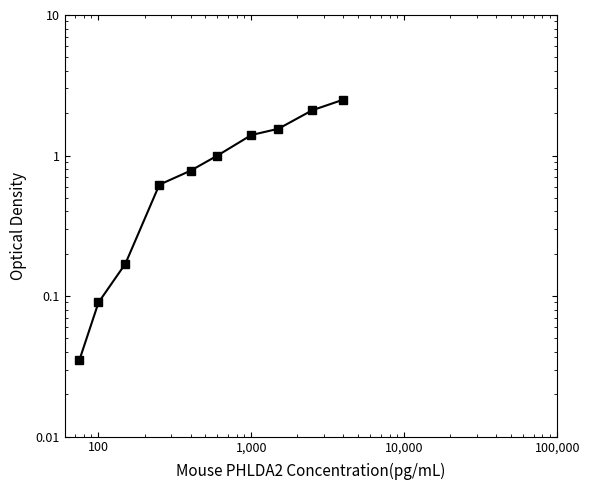

How many data points are less than 1?

5